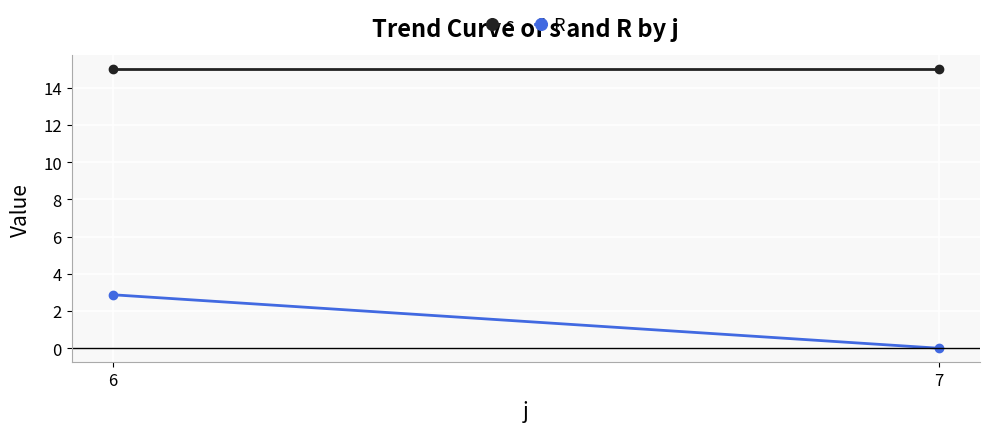

Reading left to right, extract all data points from this chart.

s: 6=15.0	7=15.0
R: 6=2.9	7=0.0